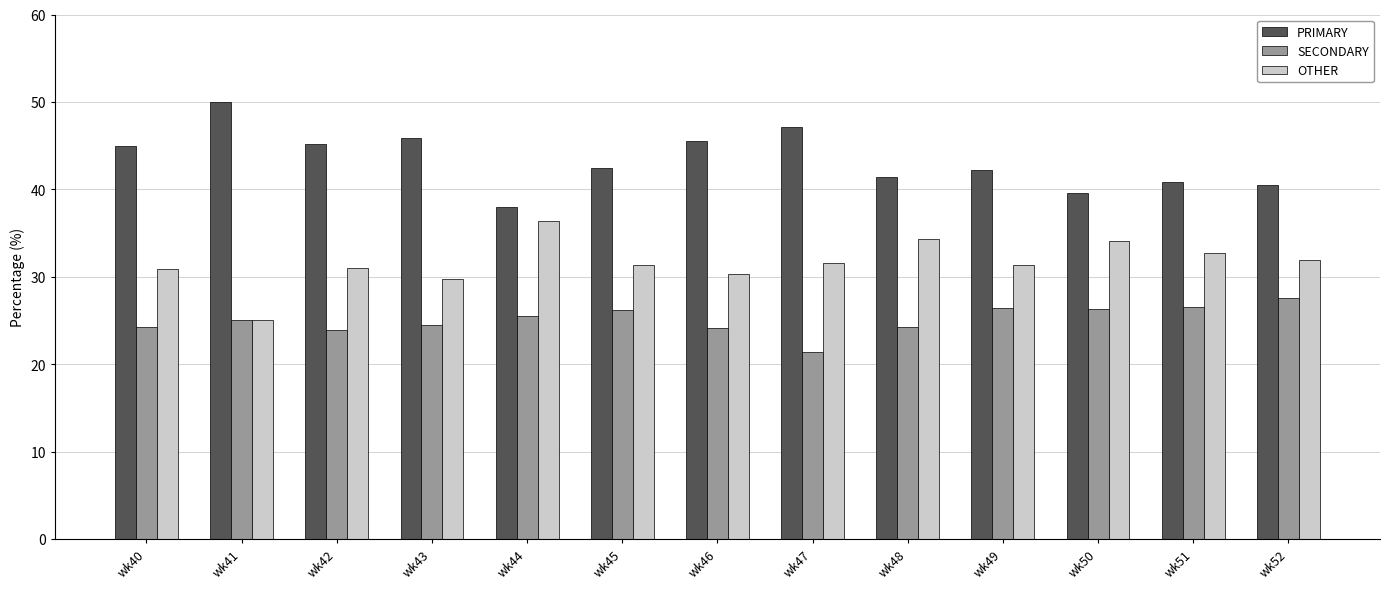

Read the PRIMARY value at wk42.

45.2